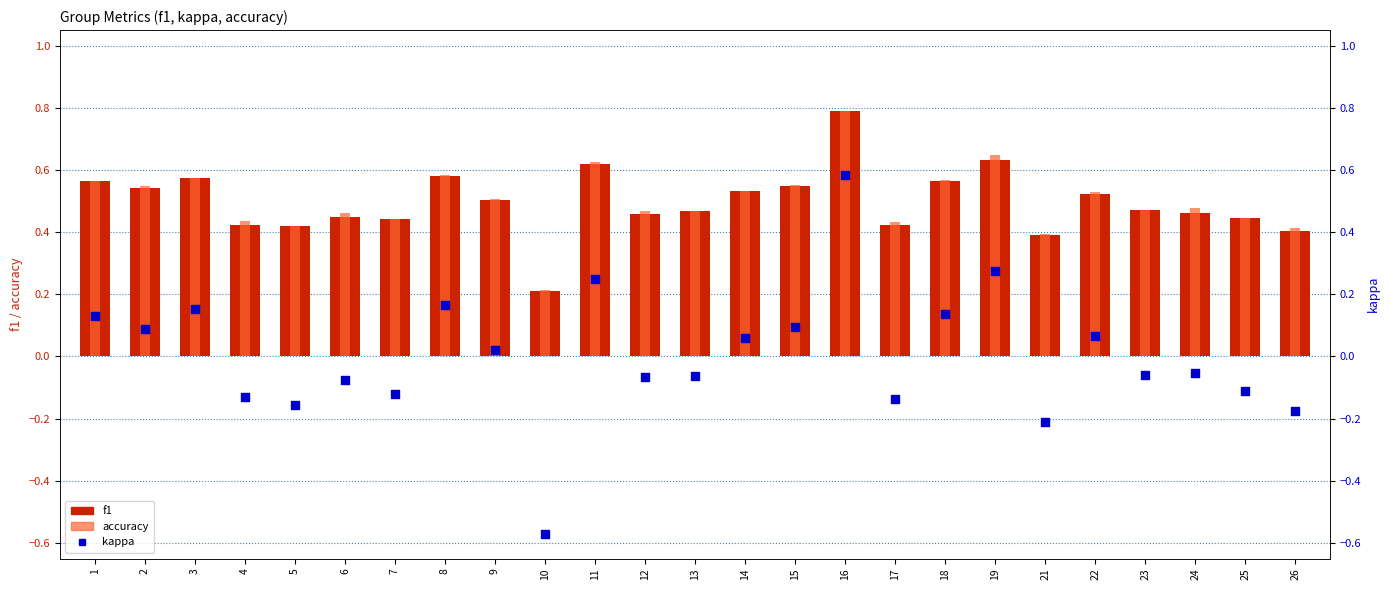

Which series has the largest Y range (max minus min)?

kappa